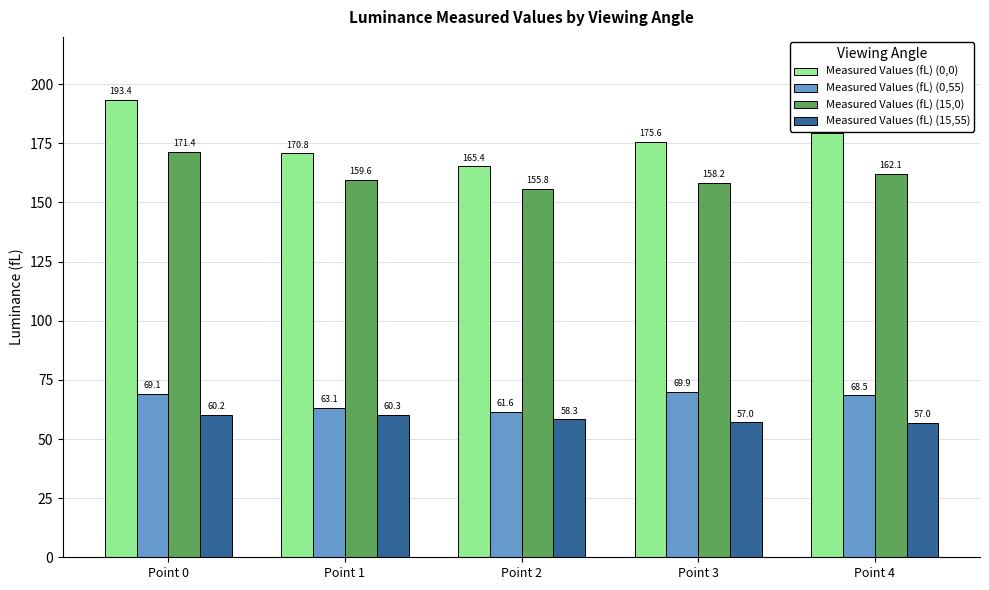

Between Point 0 and Point 1, which series saw the biggest shift?

Measured Values (fL) (0,0)